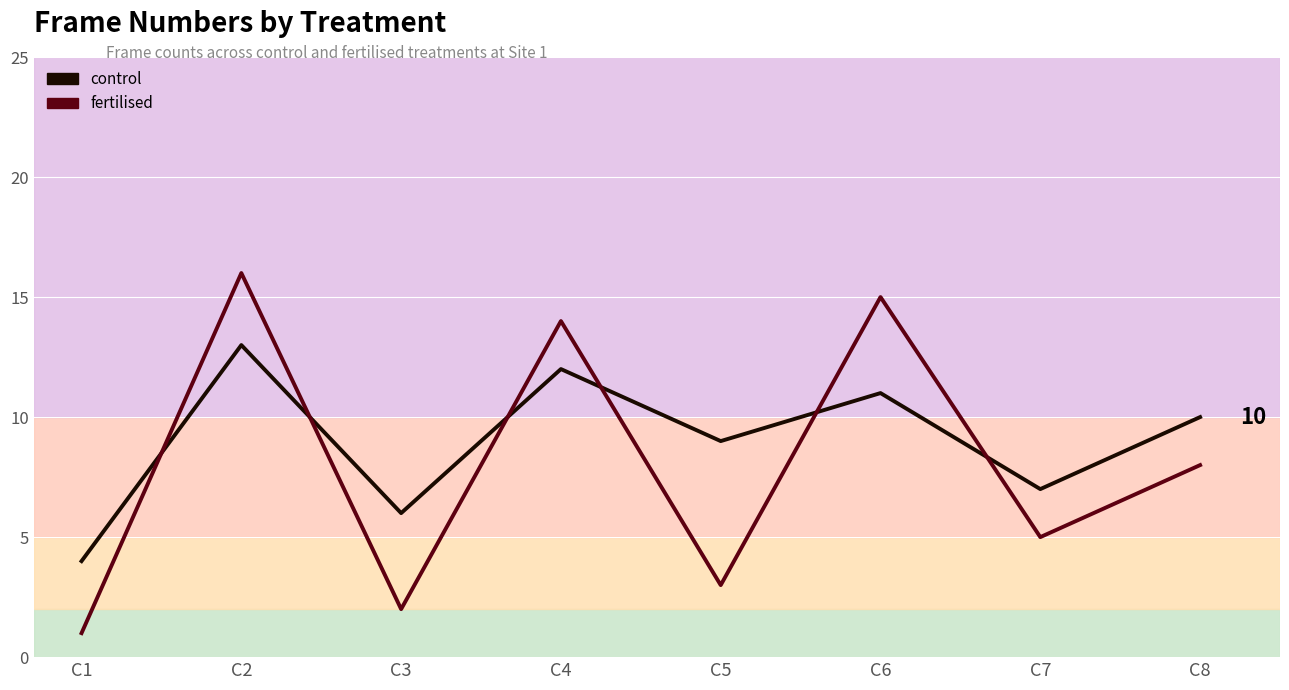

At which label is fertilised closest to 8?

C8